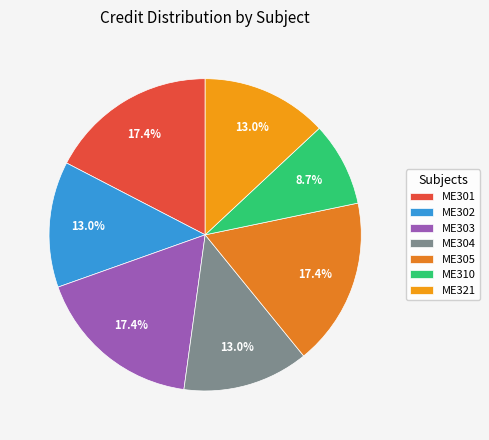

Rank the categories by value from highest to lowest.

ME301, ME303, ME305, ME302, ME304, ME321, ME310